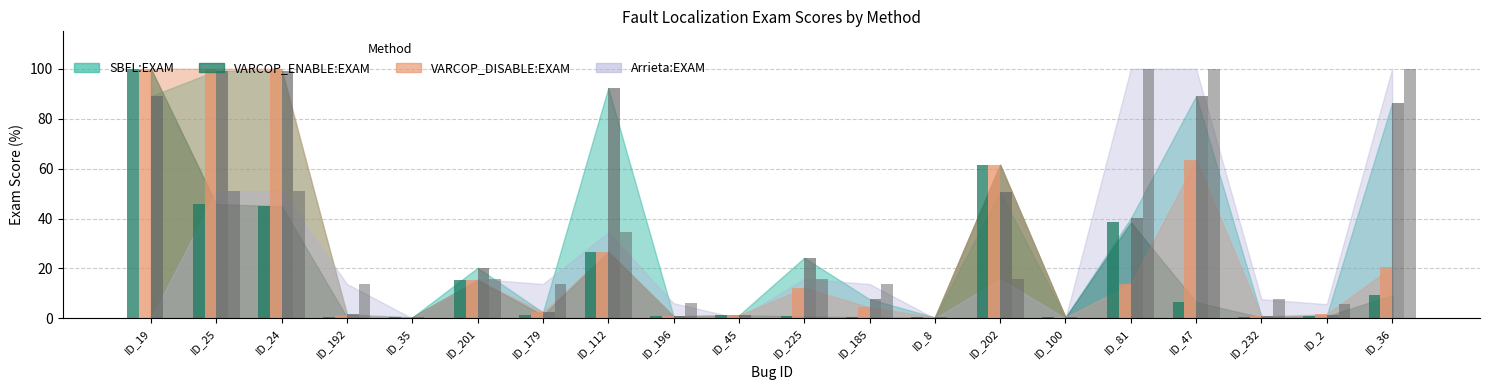

Which series has the largest range (max minus min)?

Arrieta:EXAM